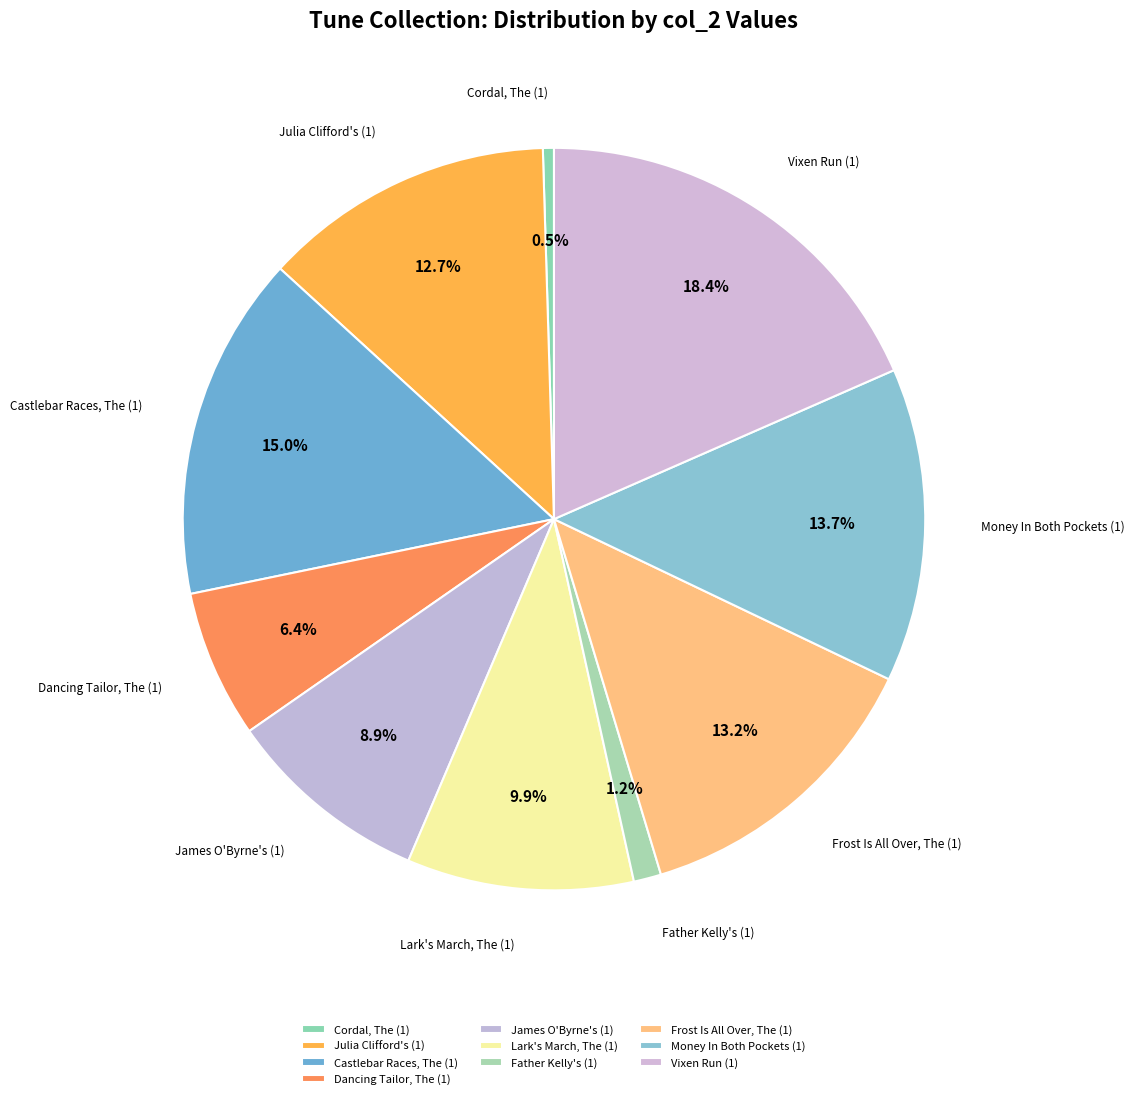

Which slice is the largest?

Vixen Run (1)